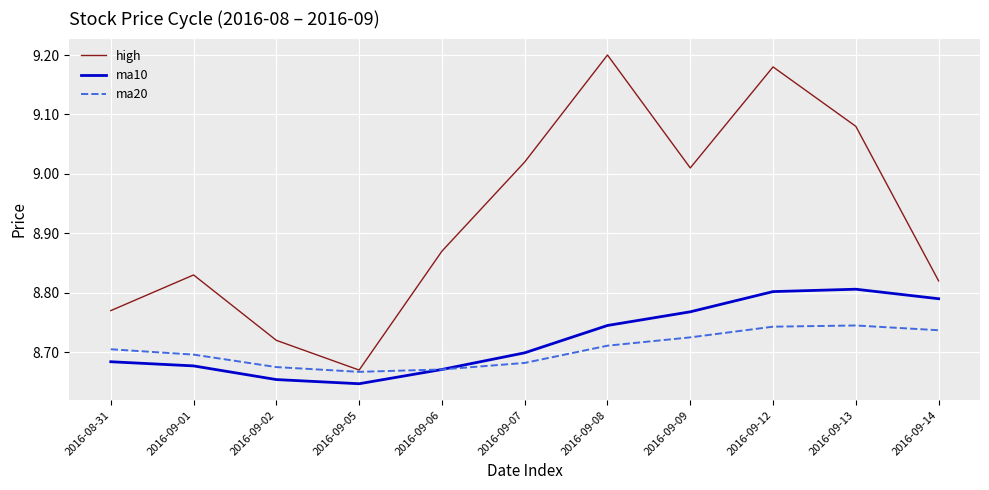

Between 2016-09-08 and 2016-09-09, which series saw the biggest shift?

high